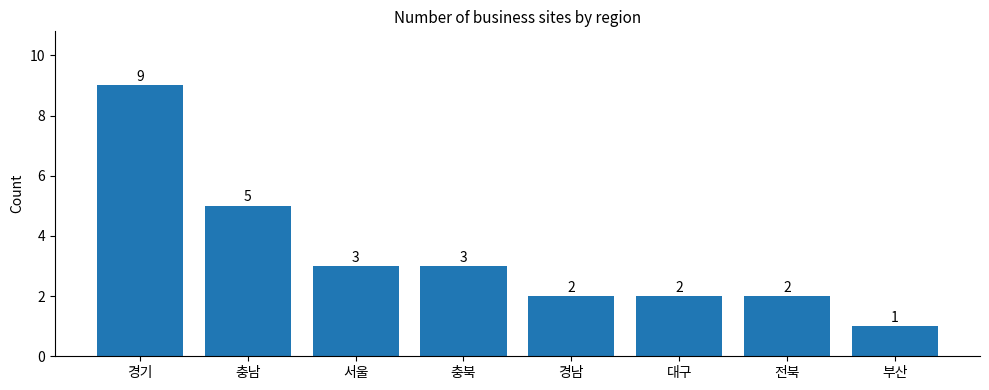

What is the minimum value shown in the chart?

1